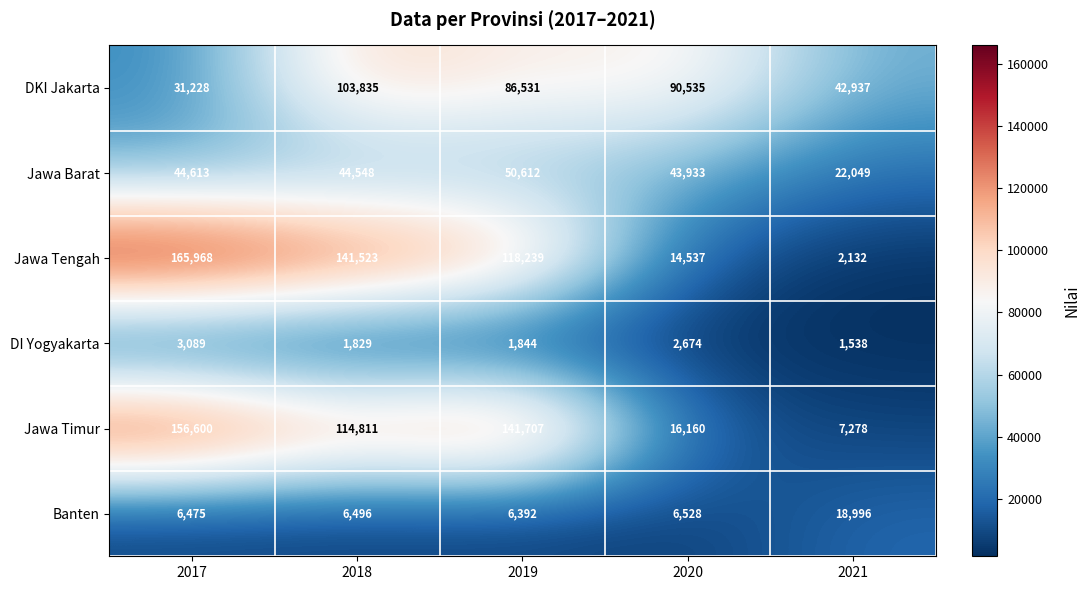

Reading right to left, what are all the values shown in this chart?

DKI Jakarta: 42937	90535	86531	103835	31228
Jawa Barat: 22049	43933	50612	44548	44613
Jawa Tengah: 2132	14537	118239	141523	165968
DI Yogyakarta: 1538	2674	1844	1829	3089
Jawa Timur: 7278	16160	141707	114811	156600
Banten: 18996	6528	6392	6496	6475